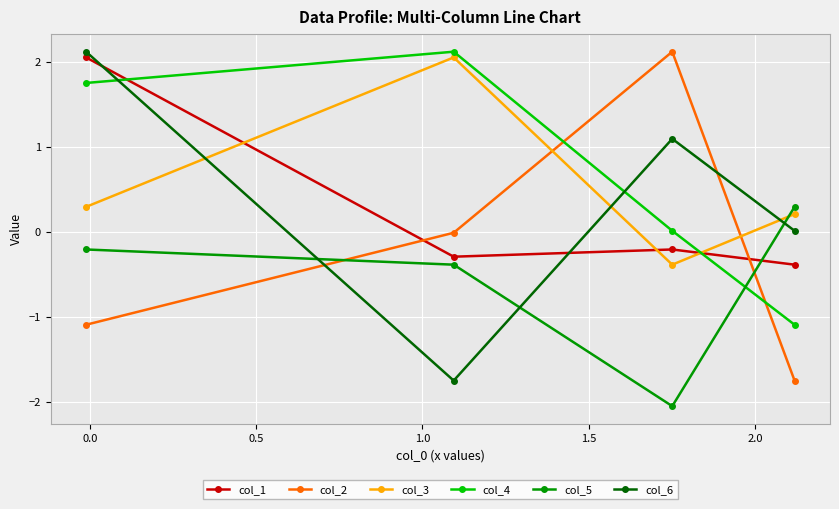

What is the difference between the maximum and minimum values in the col_1 series?

2.4